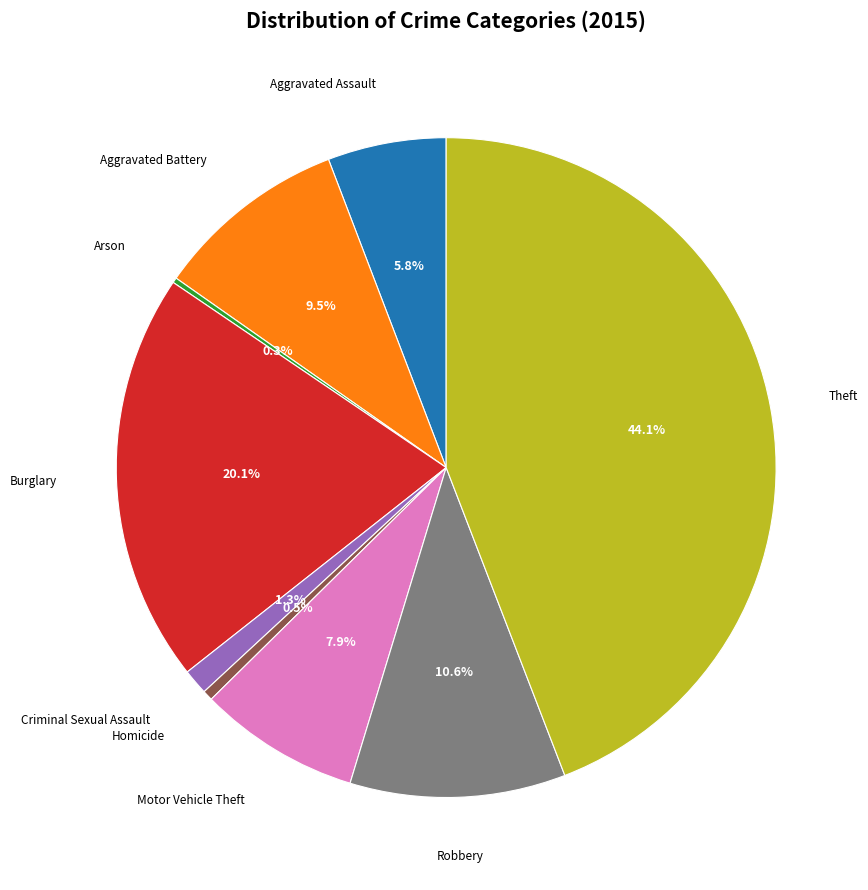

Does any single category account for the majority?

No